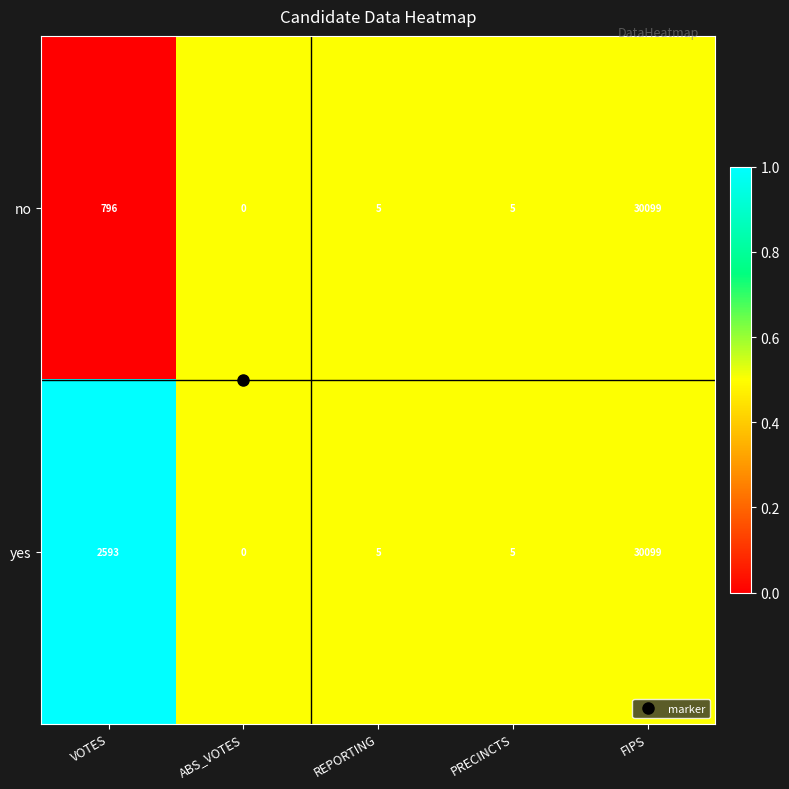

At which label does yes reach its minimum?

ABS_VOTES